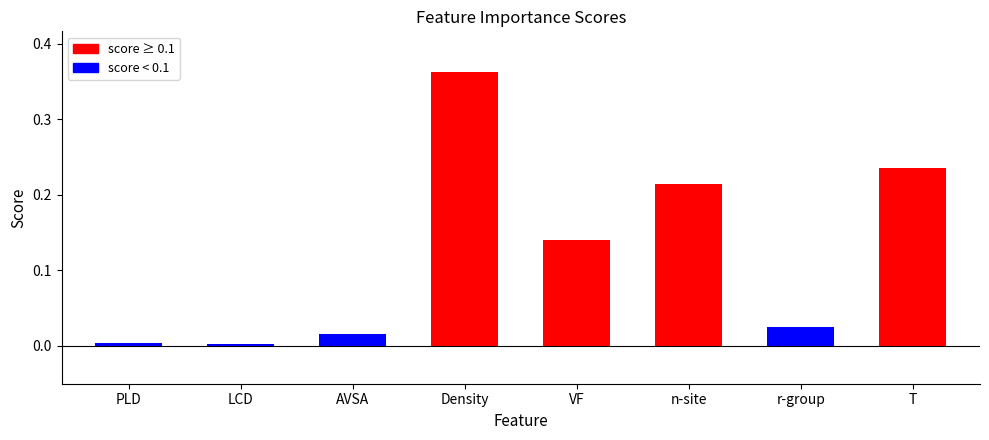

What is the sum of all values?

1.0